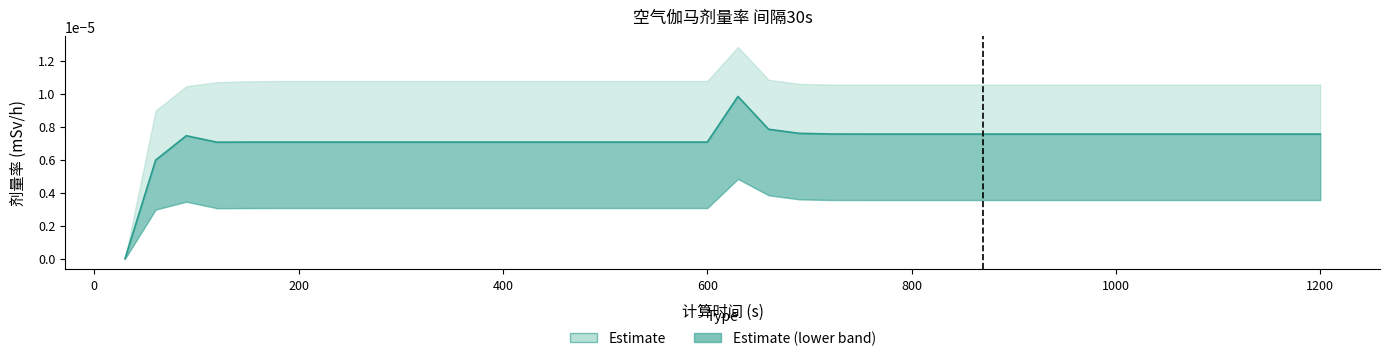

How many points are higher than both their immediate neighbors (excluding endpoints)?

2